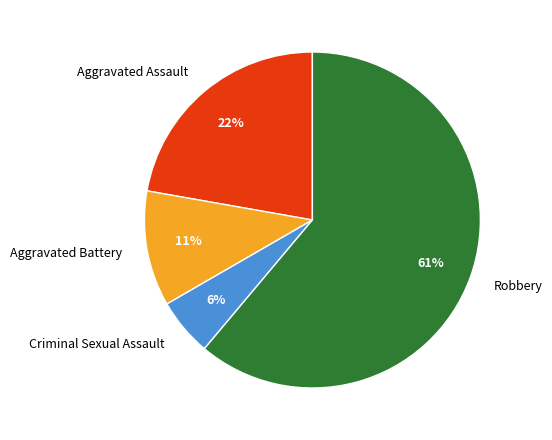

To the nearest percent, what is the combined percentage of Criminal Sexual Assault and Aggravated Assault?

28%